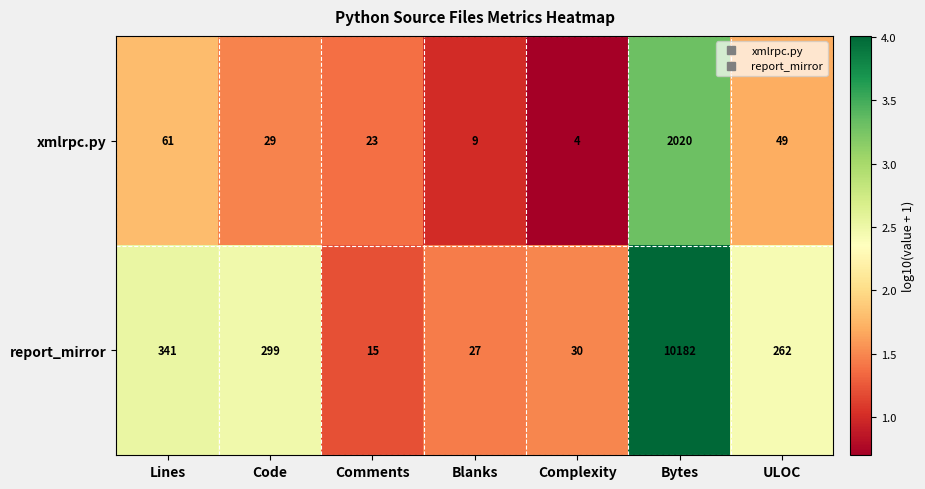

Reading left to right, transcribe all the data shown in this chart.

xmlrpc.py: 61	29	23	9	4	2020	49
report_mirror: 341	299	15	27	30	10182	262